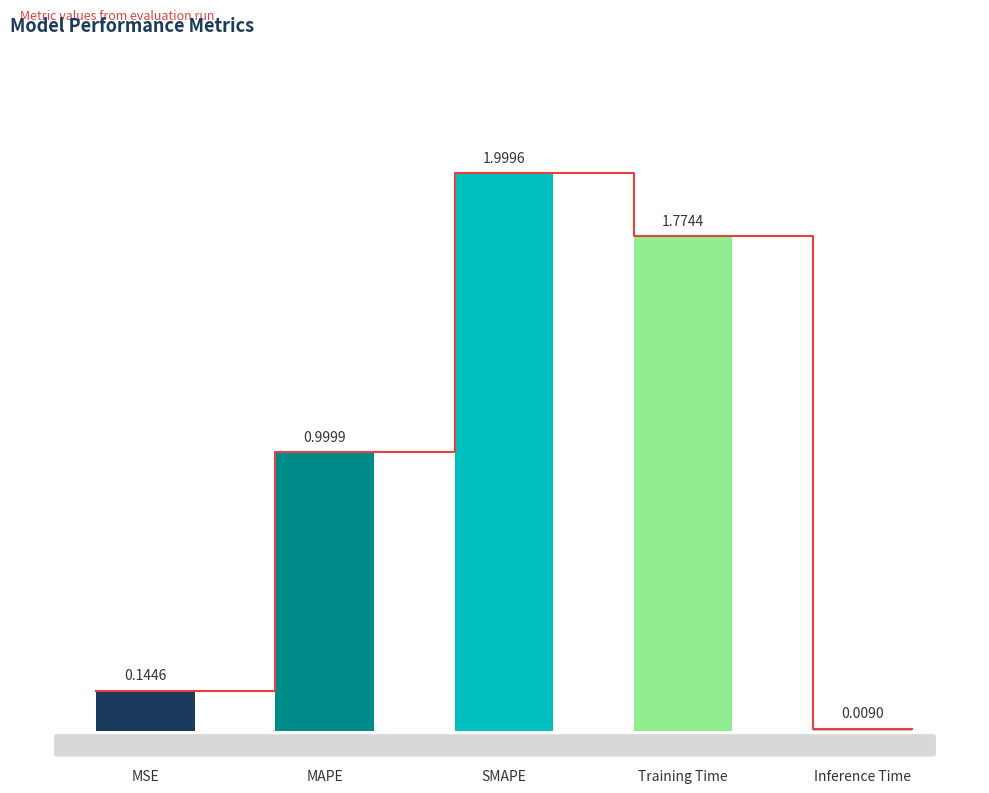

Rank the categories by value from lowest to highest.

Inference Time, MSE, MAPE, Training Time, SMAPE